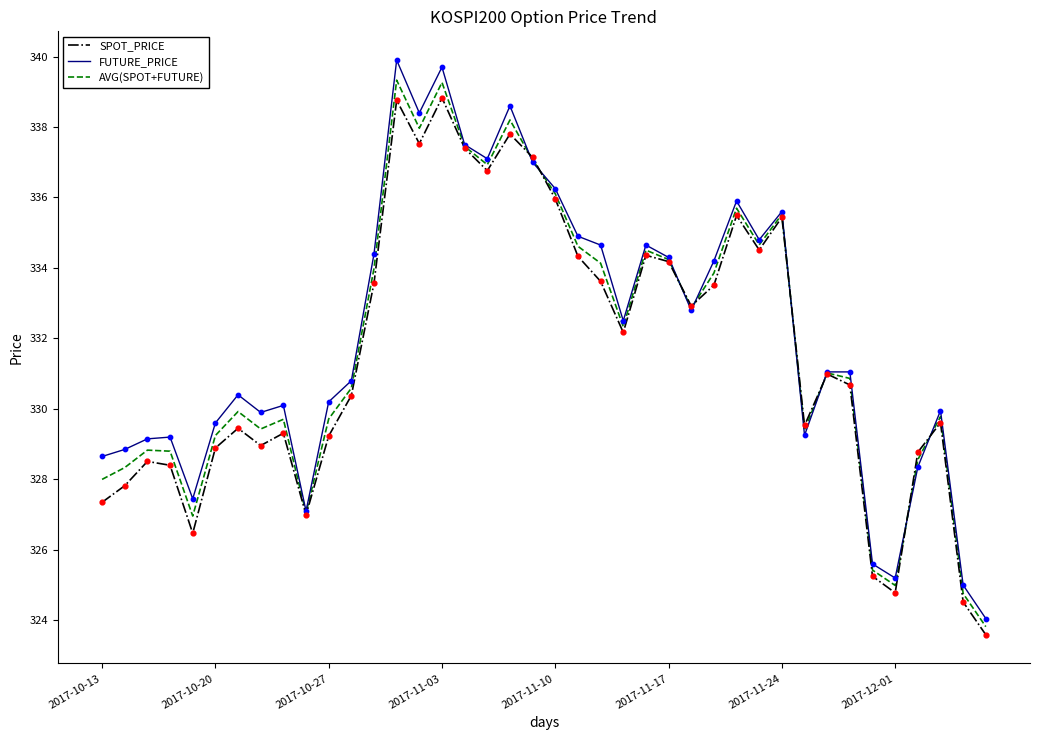

What is the minimum value shown in the chart?

323.6